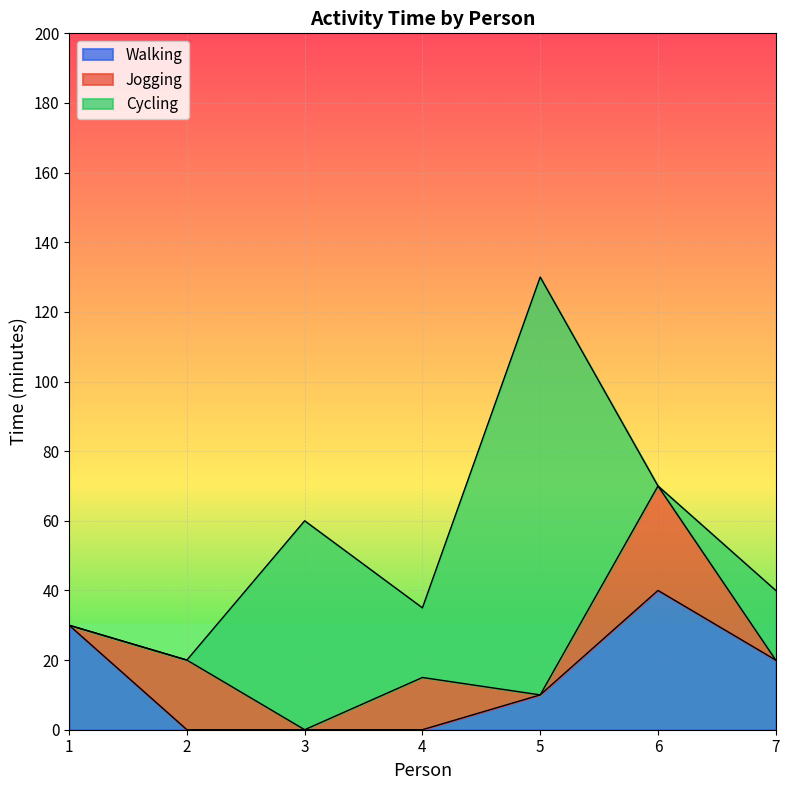

Does the chart display data point markers on the line(s)?

No